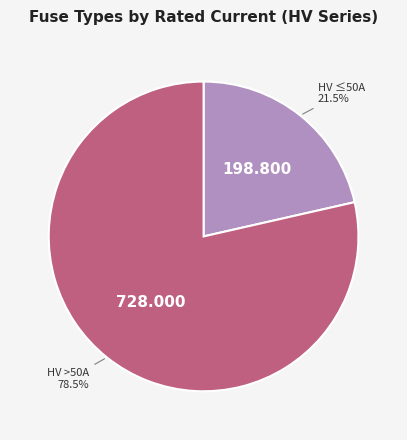

Does any single category account for the majority?

Yes